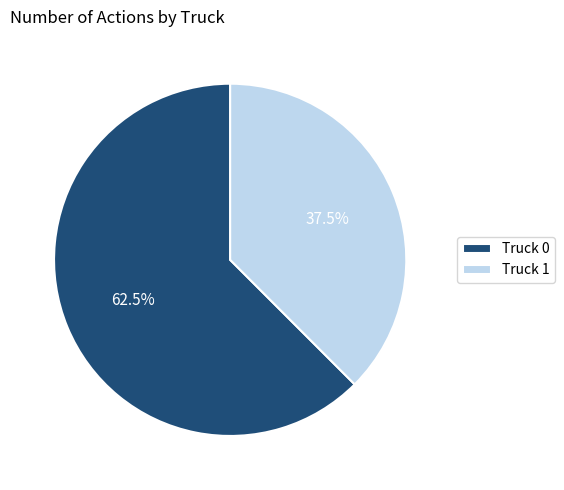

What percentage do Truck 1 and Truck 0 together represent?

100.0%